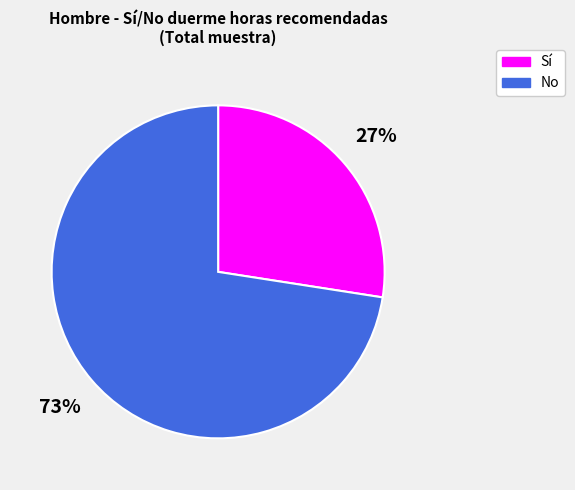

Rank the categories by value from lowest to highest.

Sí, No